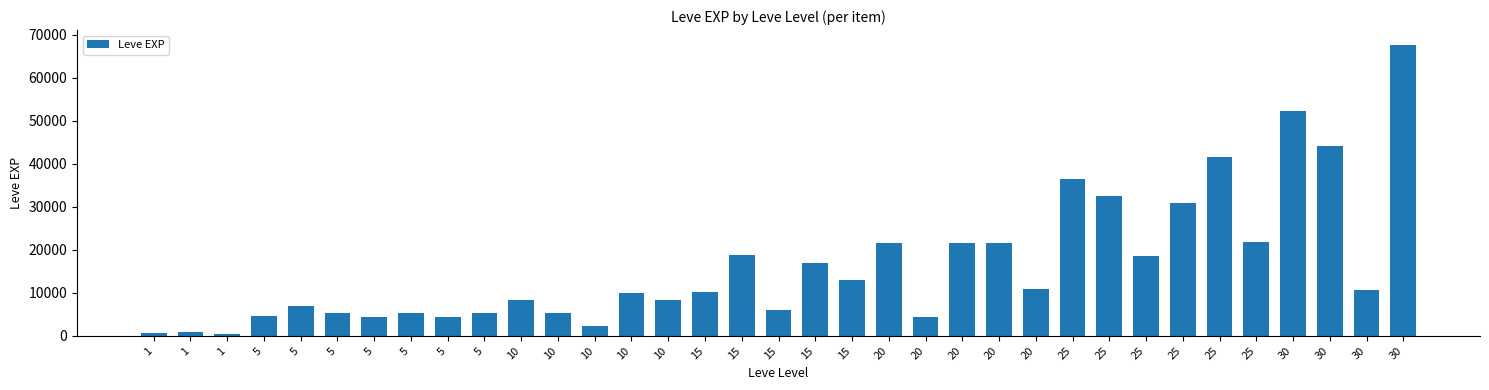

List the labels in order of value, smallest first.

1, 1, 1, 10, 5, 5, 20, 5, 5, 5, 5, 10, 15, 5, 10, 10, 10, 15, 30, 20, 15, 15, 25, 15, 20, 20, 20, 25, 25, 25, 25, 25, 30, 30, 30